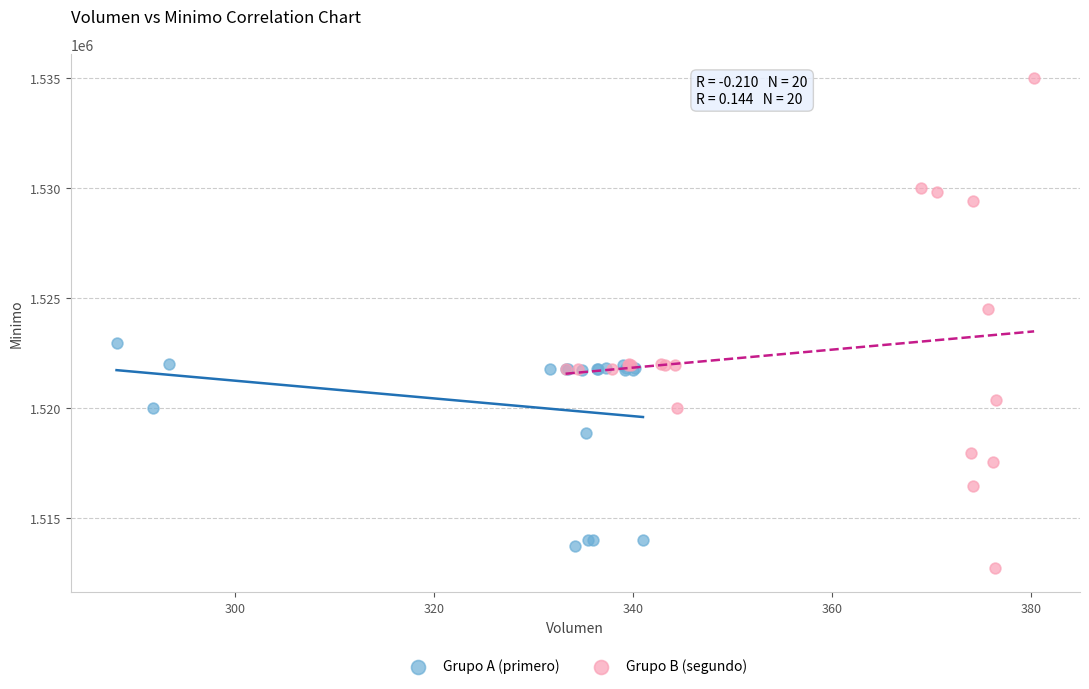

Which series contains the highest Y value?

Grupo B (segundo)